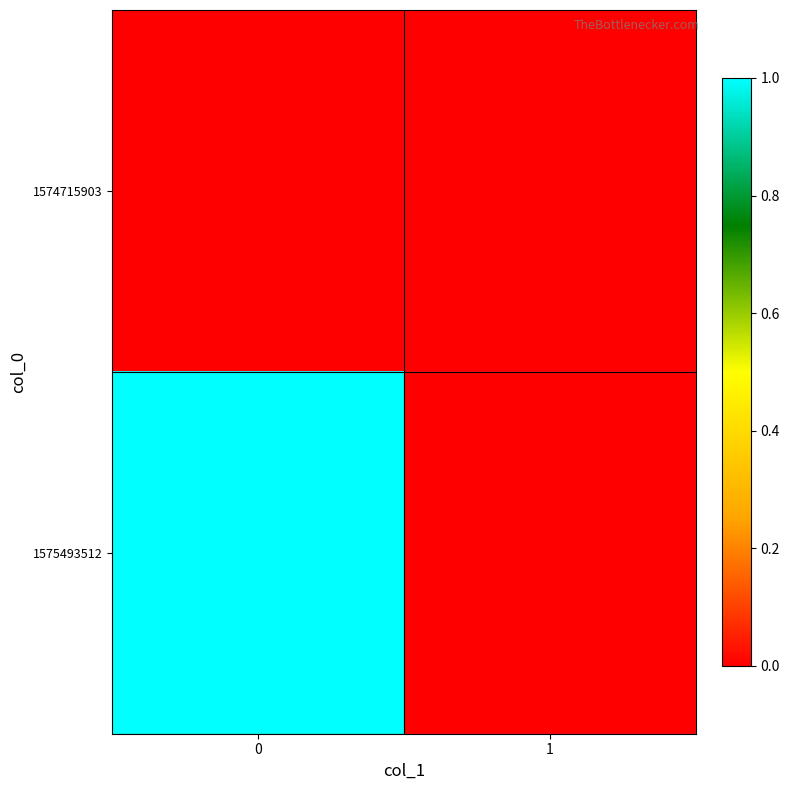

Rank the series by their average value, from lowest to highest.

1574715903, 1575493512